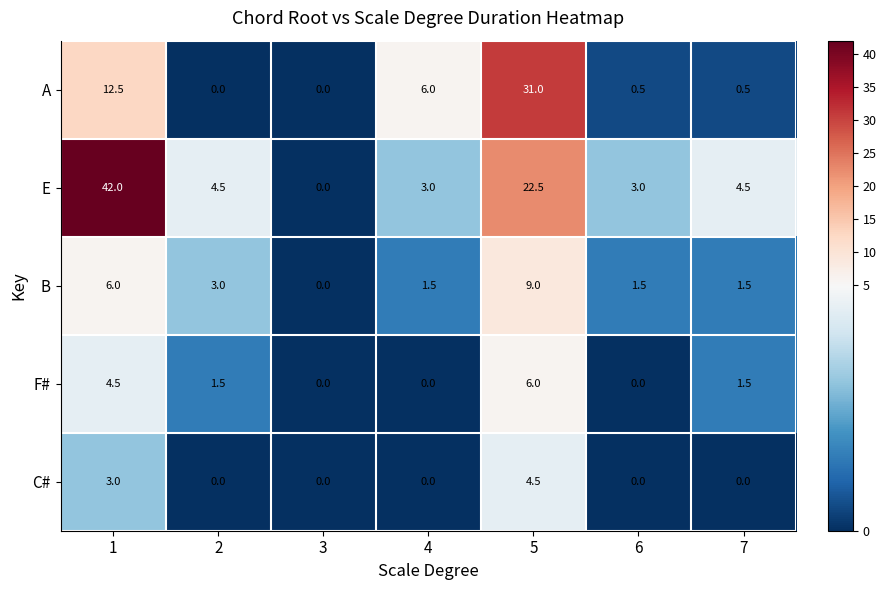

What is the approximate value of F# at 7?

1.5